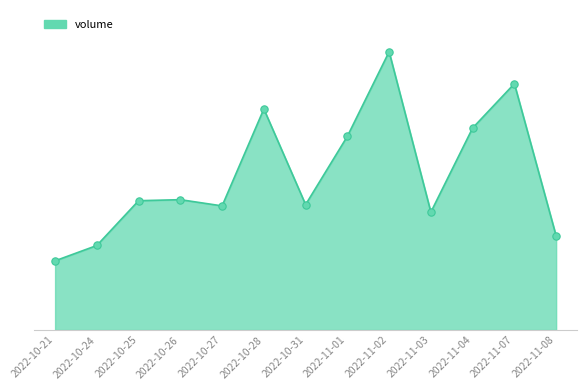

Is this an area chart (filled region under the line)?

Yes